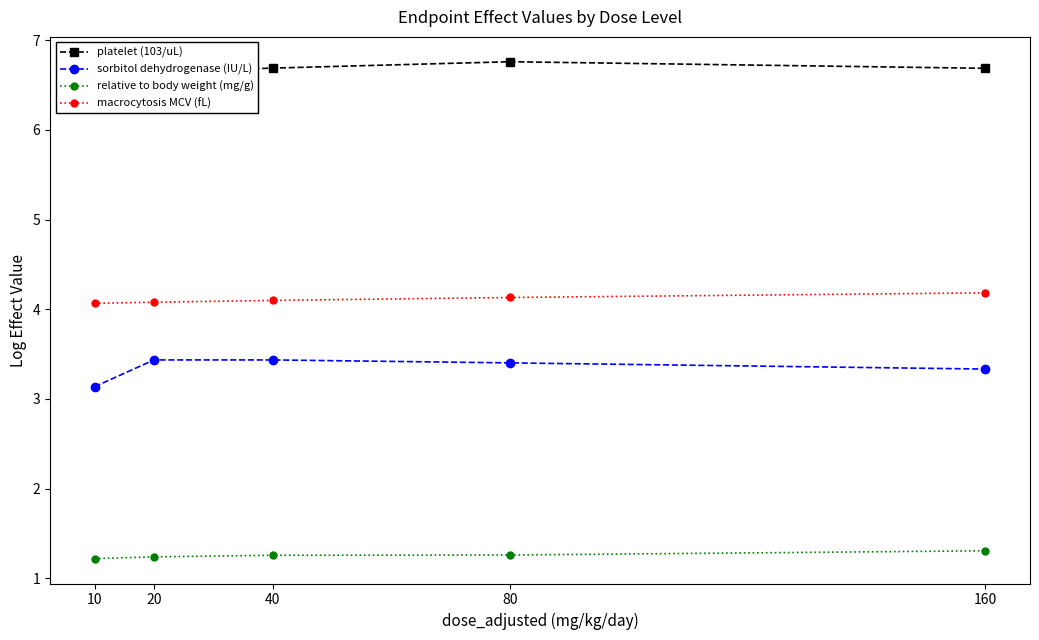

What is the total value across all series at 20?

15.4